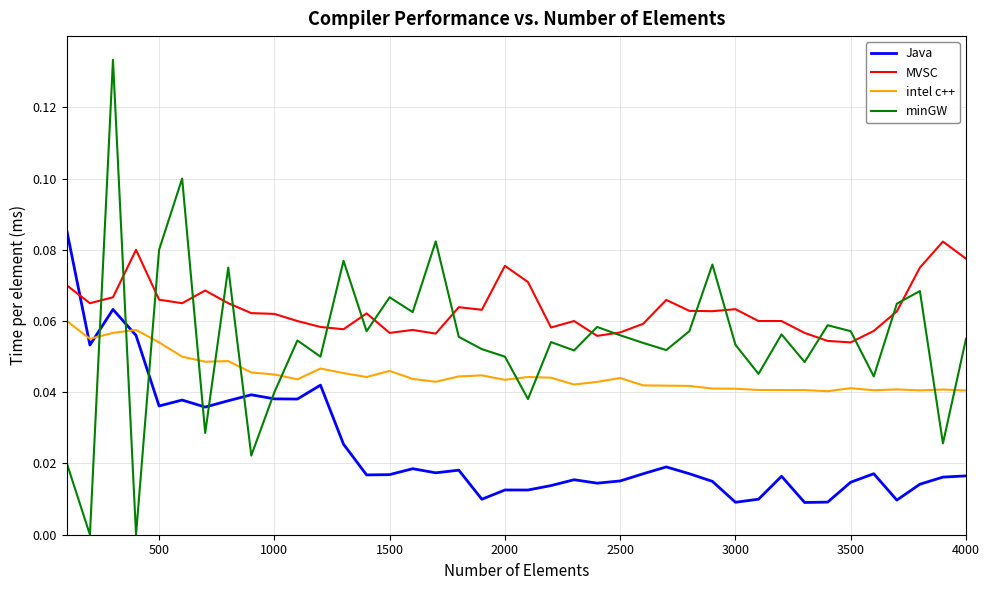

Which series ends up on top after the final intersection of Java and minGW?

minGW